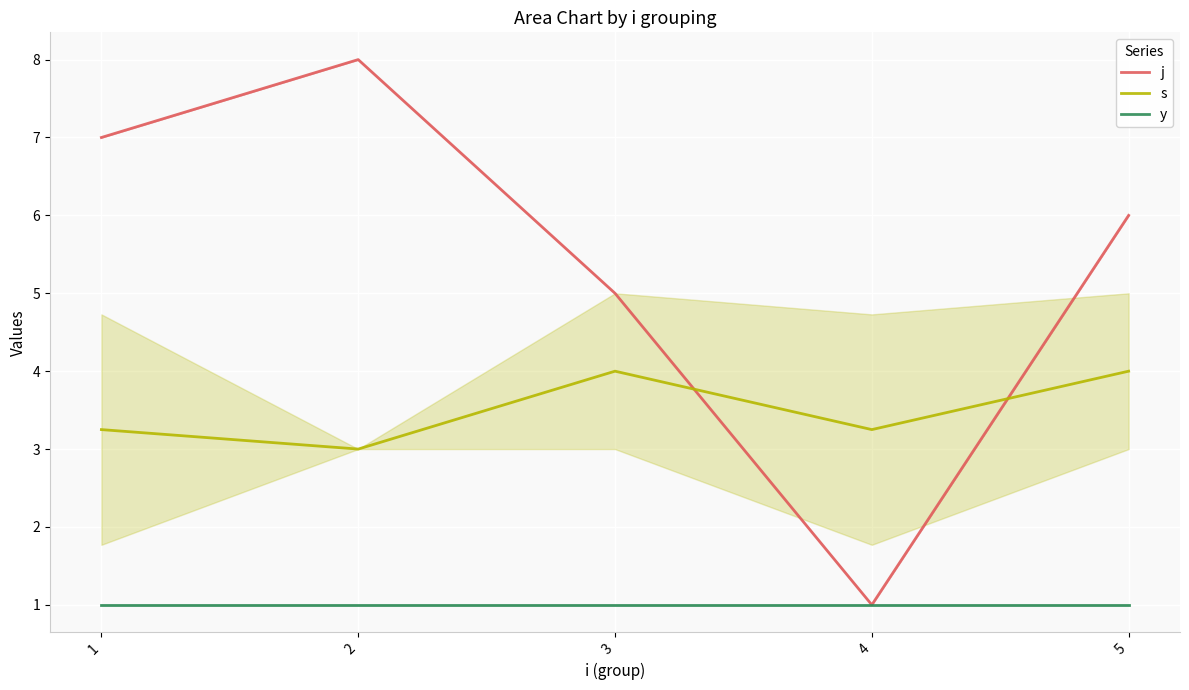

Reading right to left, list all the values displayed in this chart.

j: 6.0	1.0	5.0	8.0	7.0
s: 4.0	3.2	4.0	3.0	3.2
y: 1.0	1.0	1.0	1.0	1.0